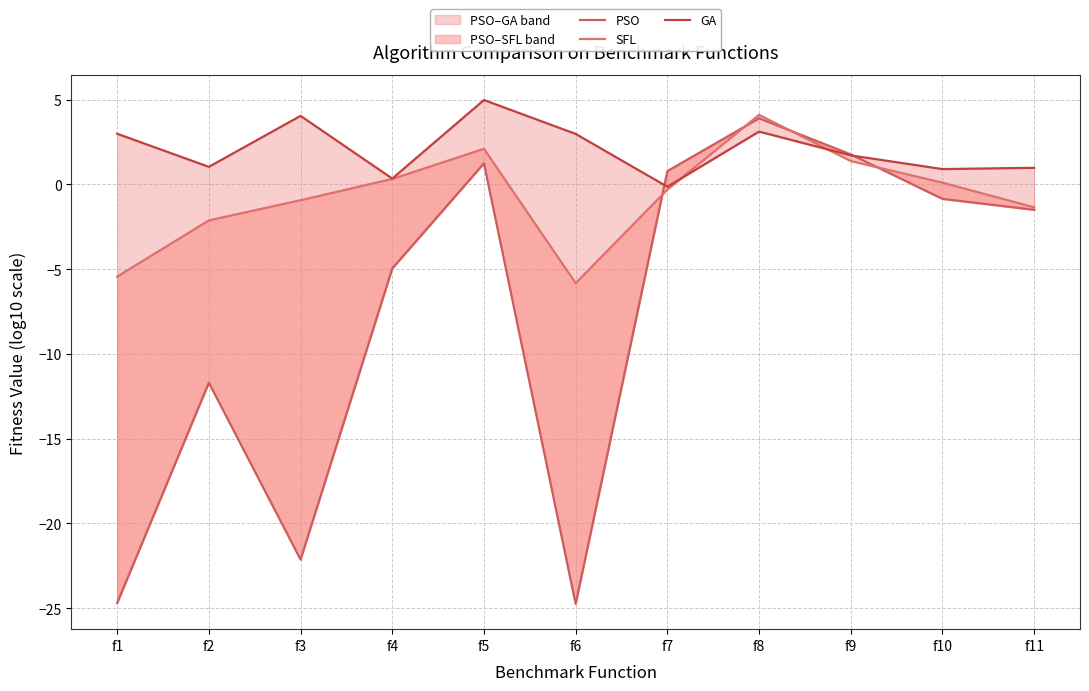

Which series has the largest total across all categories?

GA